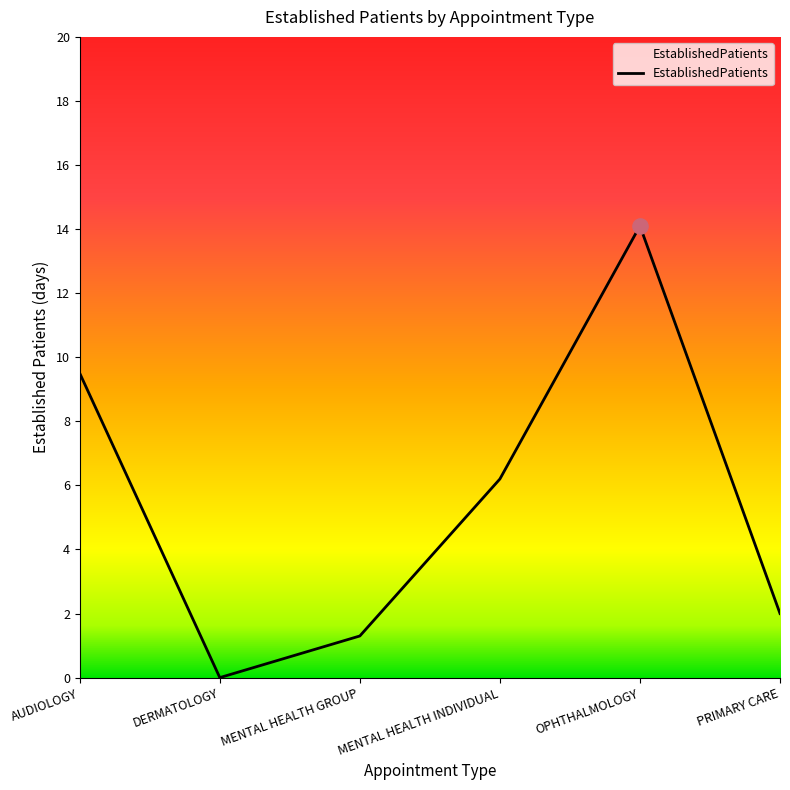

What is the change in value from AUDIOLOGY to OPHTHALMOLOGY?

+4.6